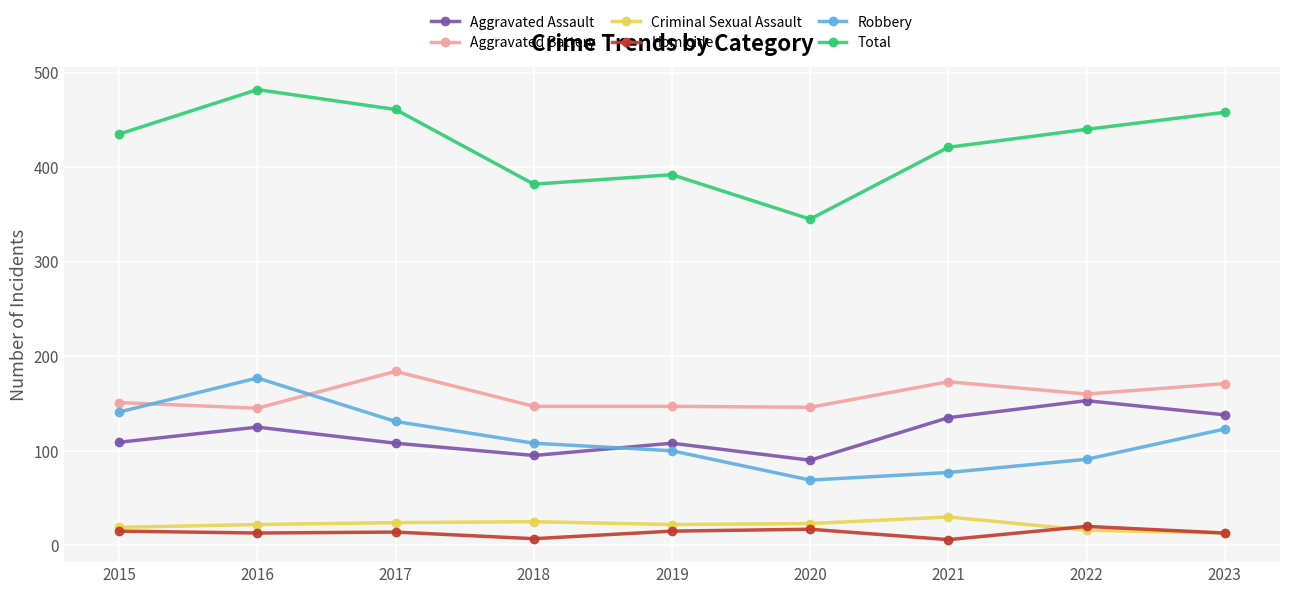

What is the sum of the Criminal Sexual Assault values at 2015 and 2018?

44